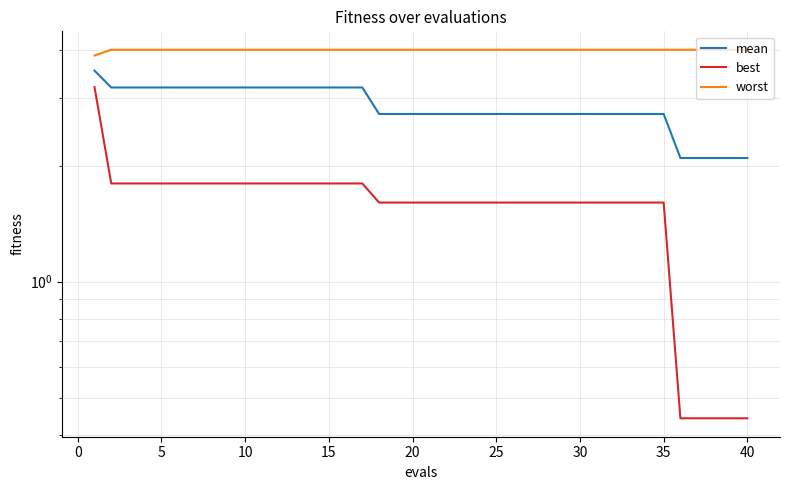

The best series shows 1.3 at 16. True or false?

False